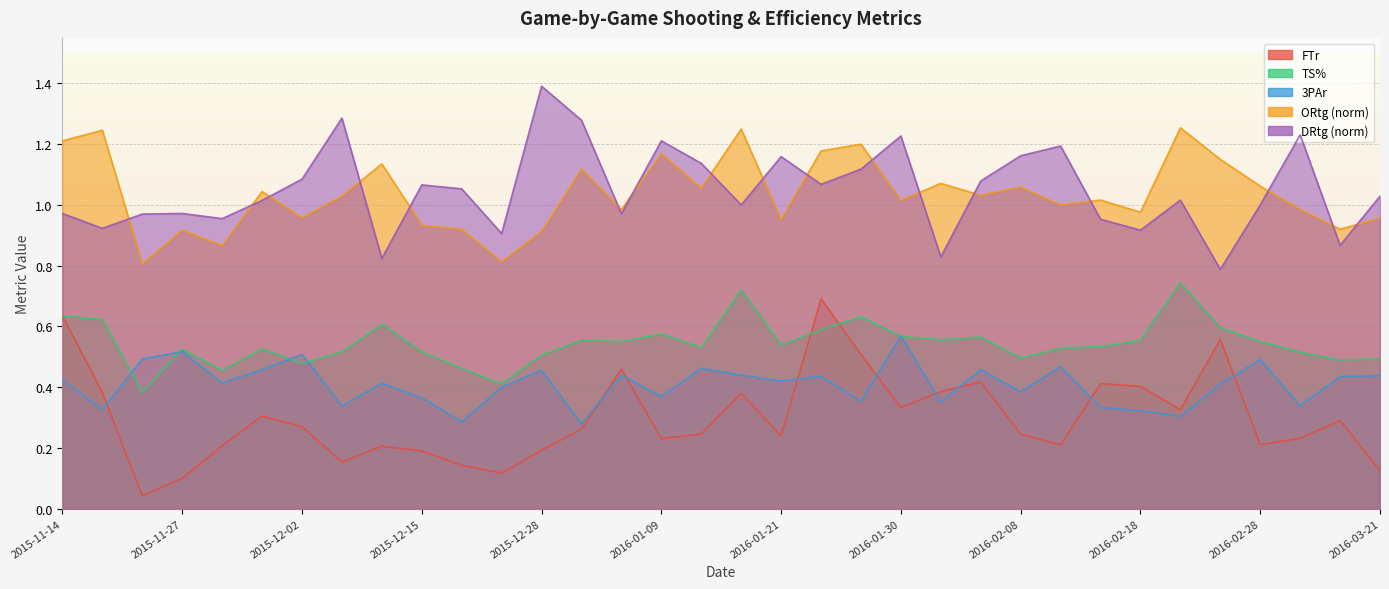

What is the difference between the maximum and second lowest values in the DRtg_norm series?

0.6